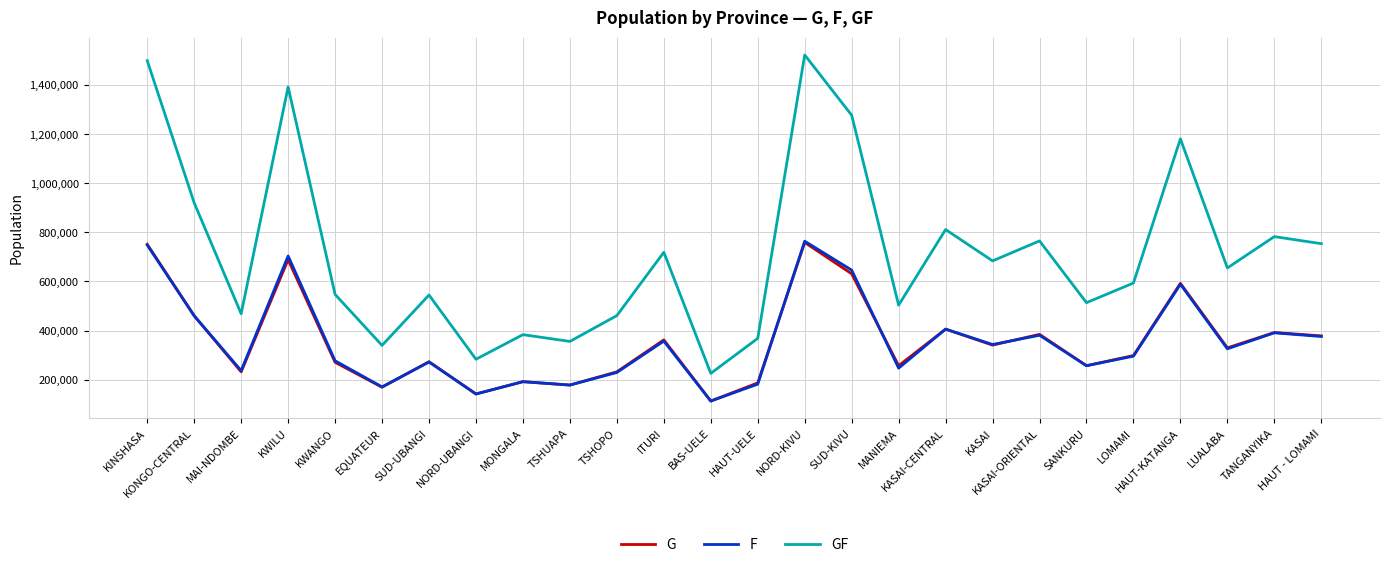

Which category has the highest value across all series?

NORD-KIVU